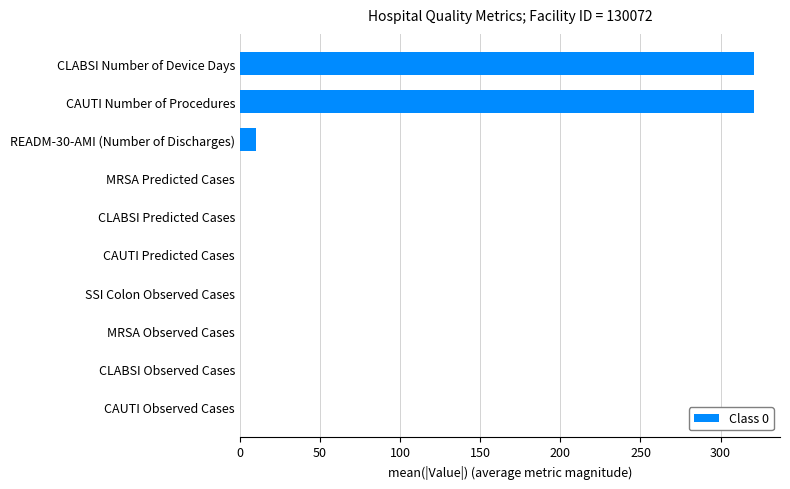

Reading top to bottom, extract all data points from this chart.

CLABSI Number of Device Days=321	CAUTI Number of Procedures=321	READM-30-AMI (Number of Discharges)=10	MRSA Predicted Cases=0	CLABSI Predicted Cases=0	CAUTI Predicted Cases=0	SSI Colon Observed Cases=0	MRSA Observed Cases=0	CLABSI Observed Cases=0	CAUTI Observed Cases=0